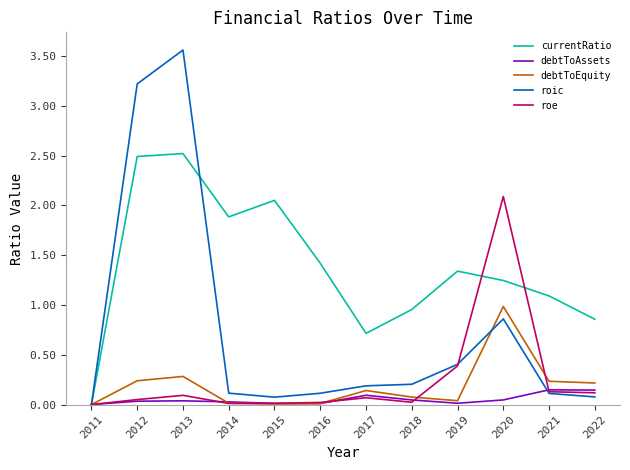

Is the value of currentRatio at 2012 greater than the value of roe at 2020?

Yes